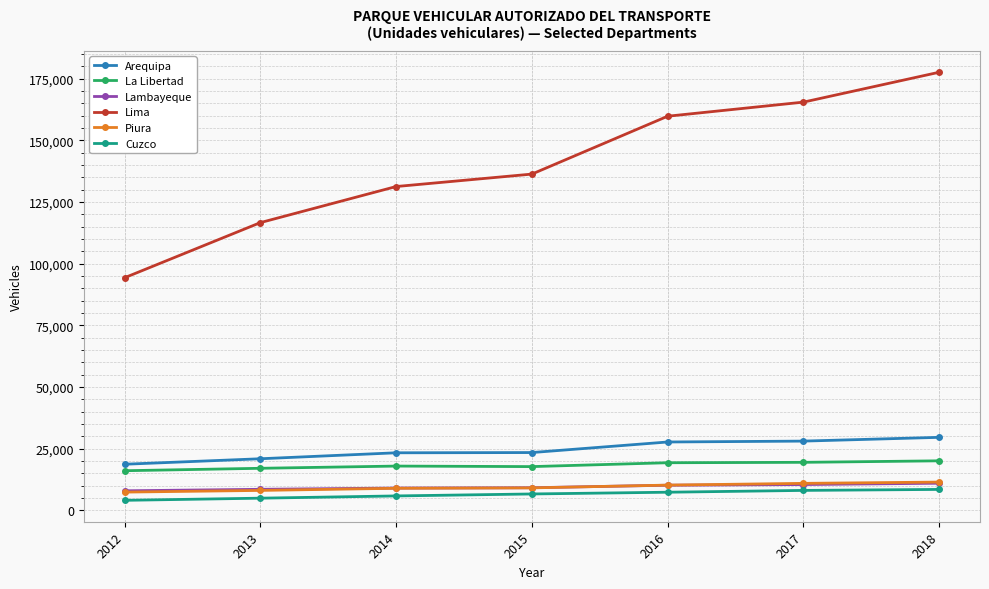

True or false: La Libertad and Lima cross at least once.

False